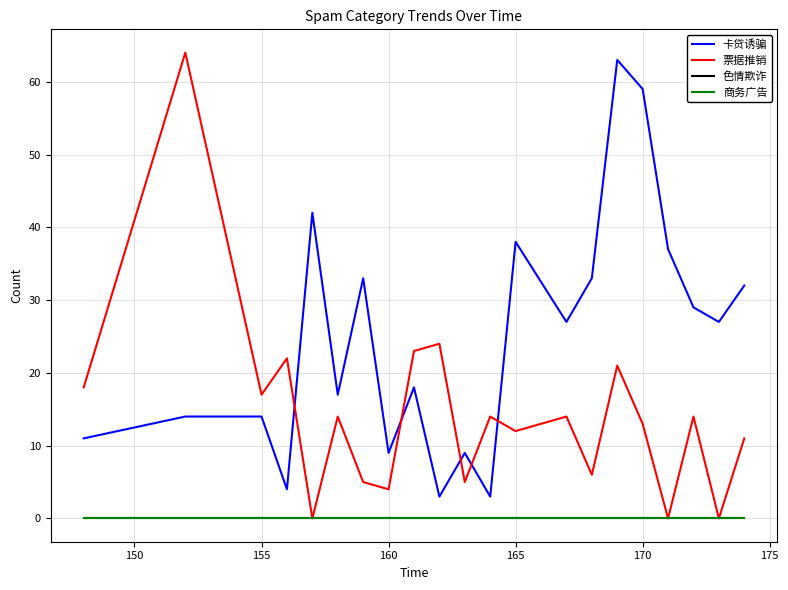

How many lines are shown in the chart?

4